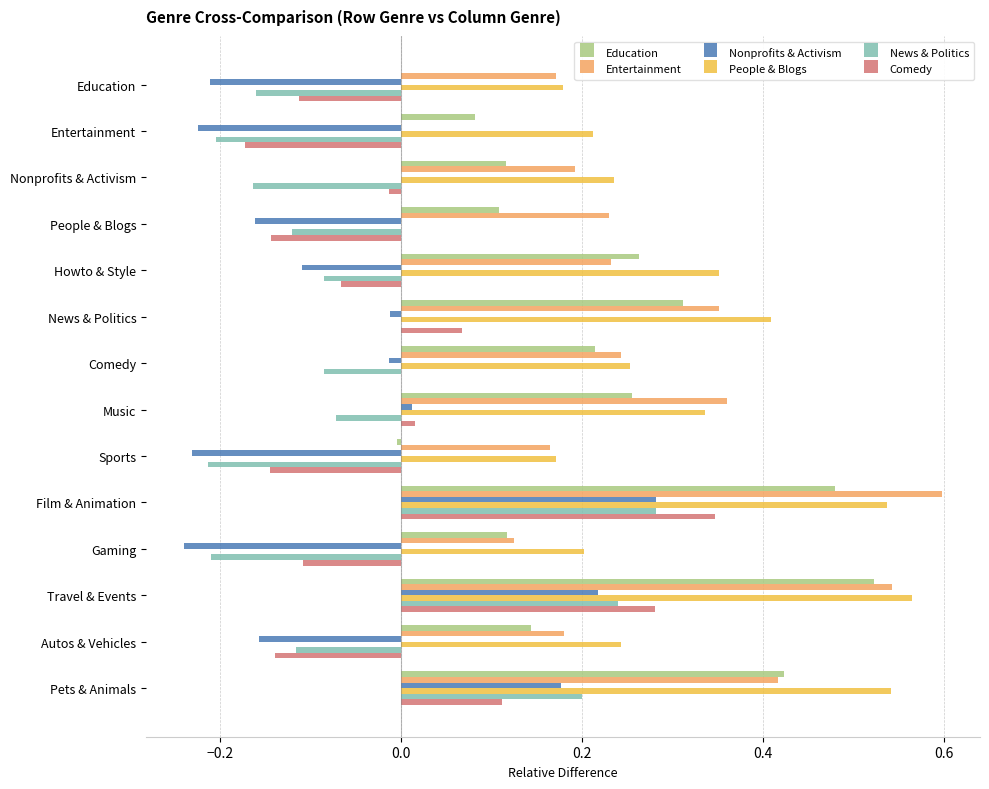

Count the Entertainment values in the range 0 to 1.

14